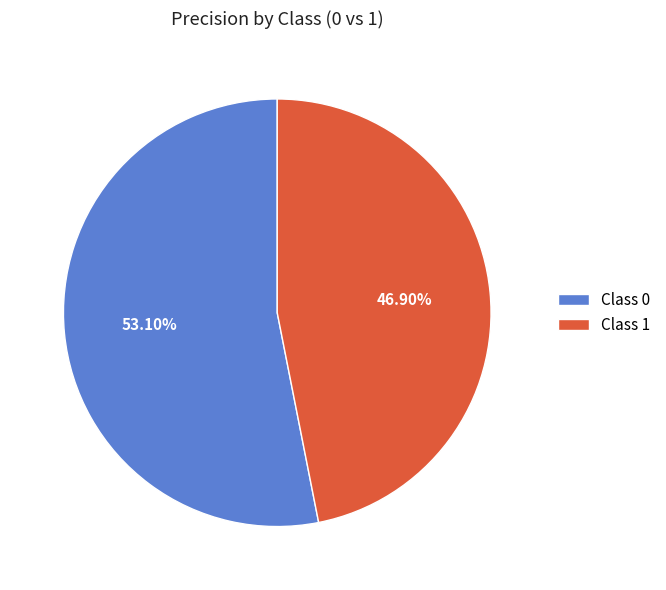

Does any single category account for the majority?

Yes